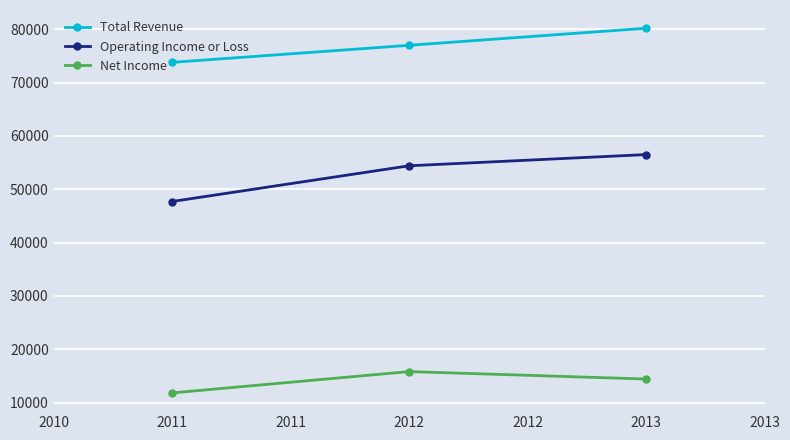

How many values in the Operating Income or Loss series are below 54400?

1